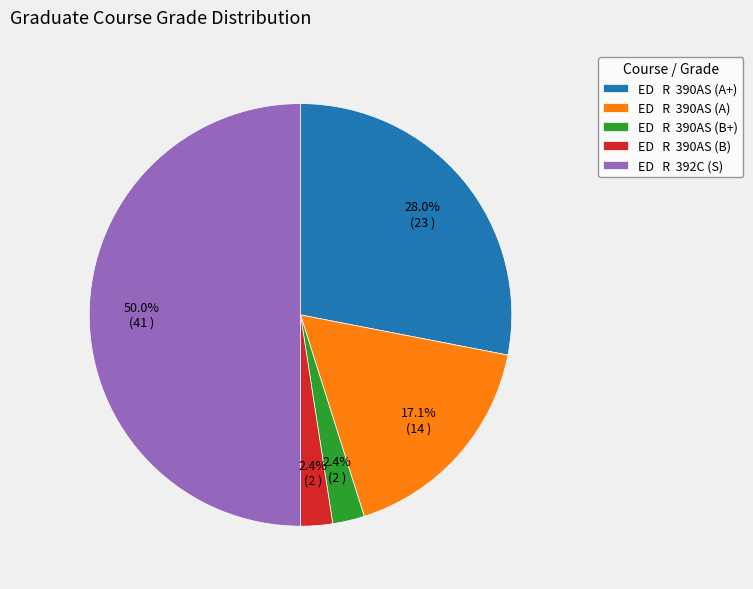

What percentage do ED R 390AS (B) and ED R 390AS (A) together represent?

19.5%